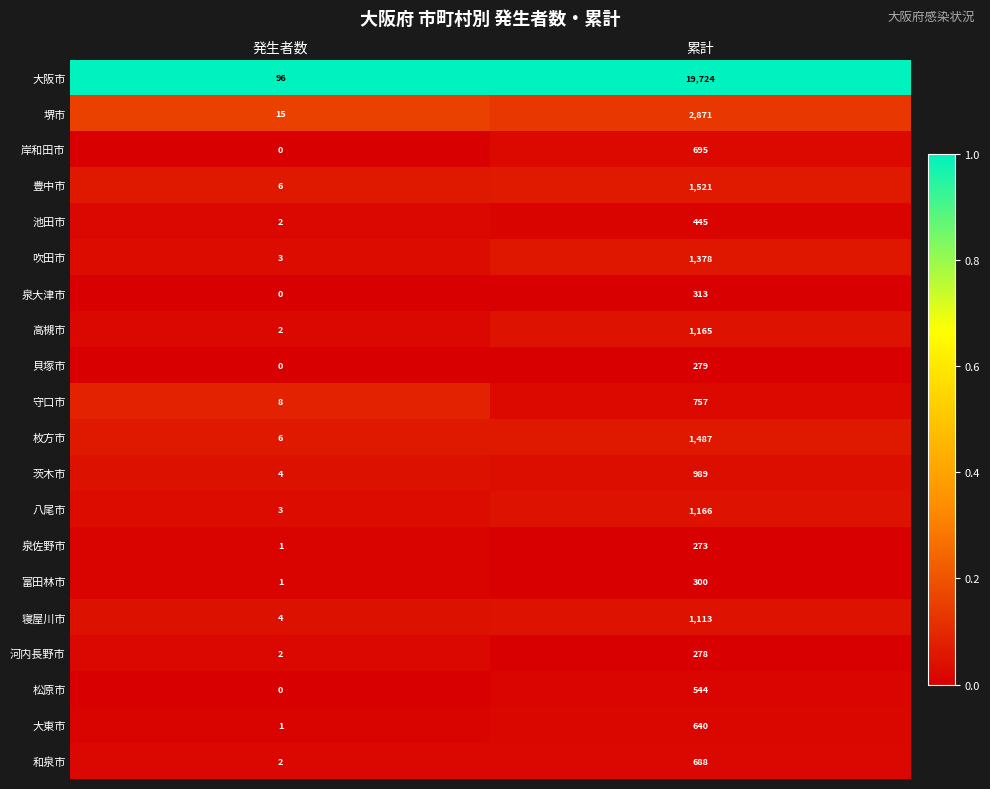

Which series has the largest range (max minus min)?

大阪市